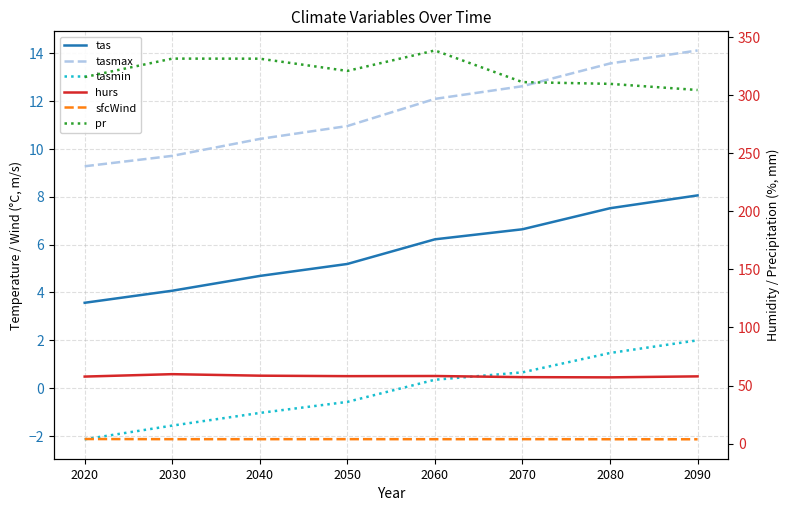

Is the value of hurs at 2030 greater than the value of tasmin at 2090?

Yes